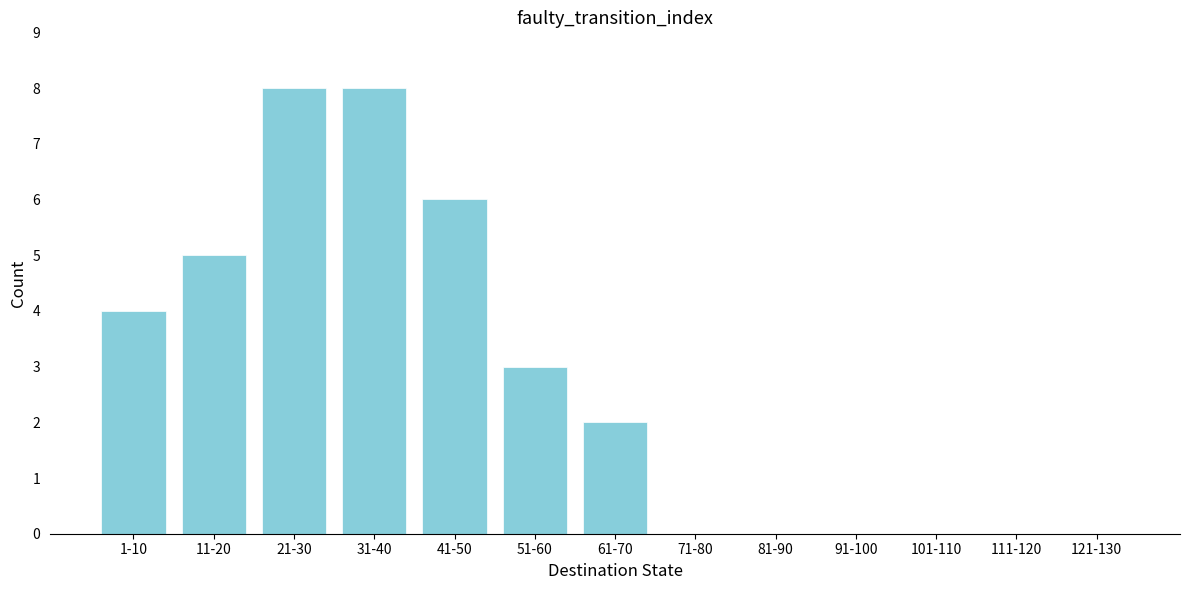

Reading left to right, extract all data points from this chart.

1-10=4	11-20=5	21-30=8	31-40=8	41-50=6	51-60=3	61-70=2	71-80=0	81-90=0	91-100=0	101-110=0	111-120=0	121-130=0